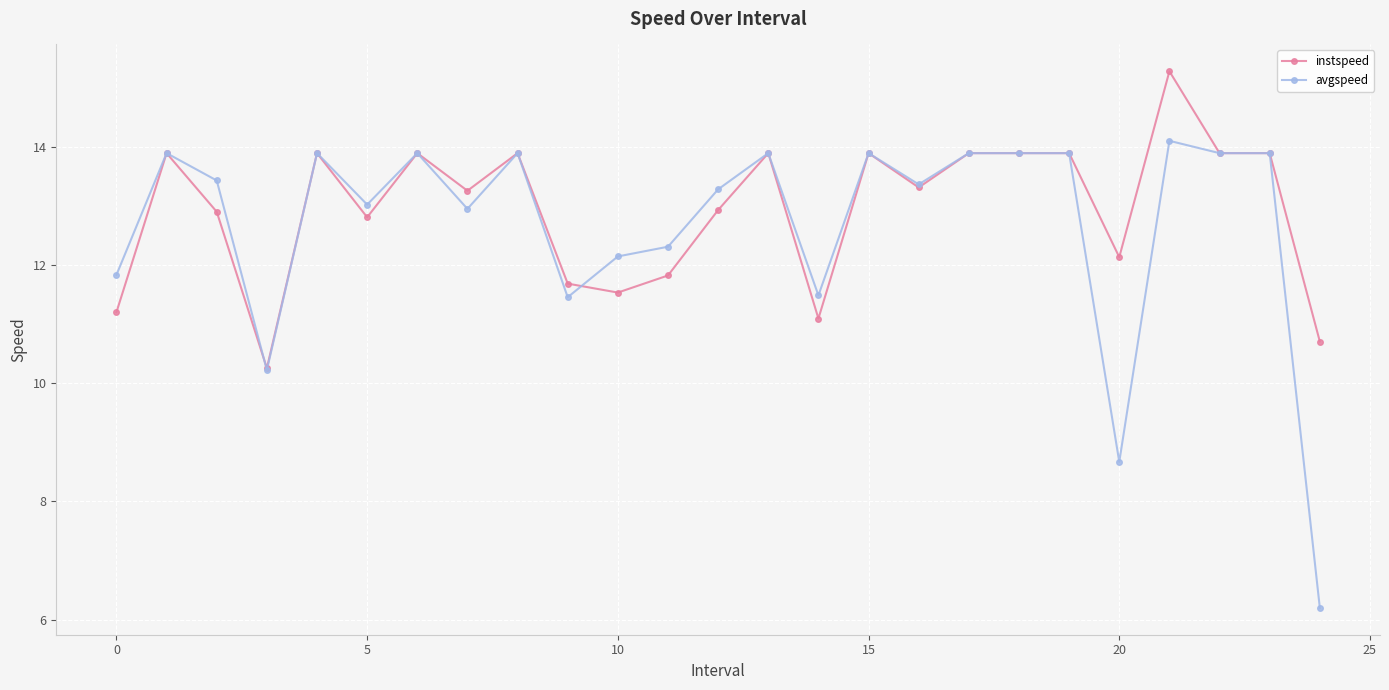

What is the maximum value for avgspeed?

14.1